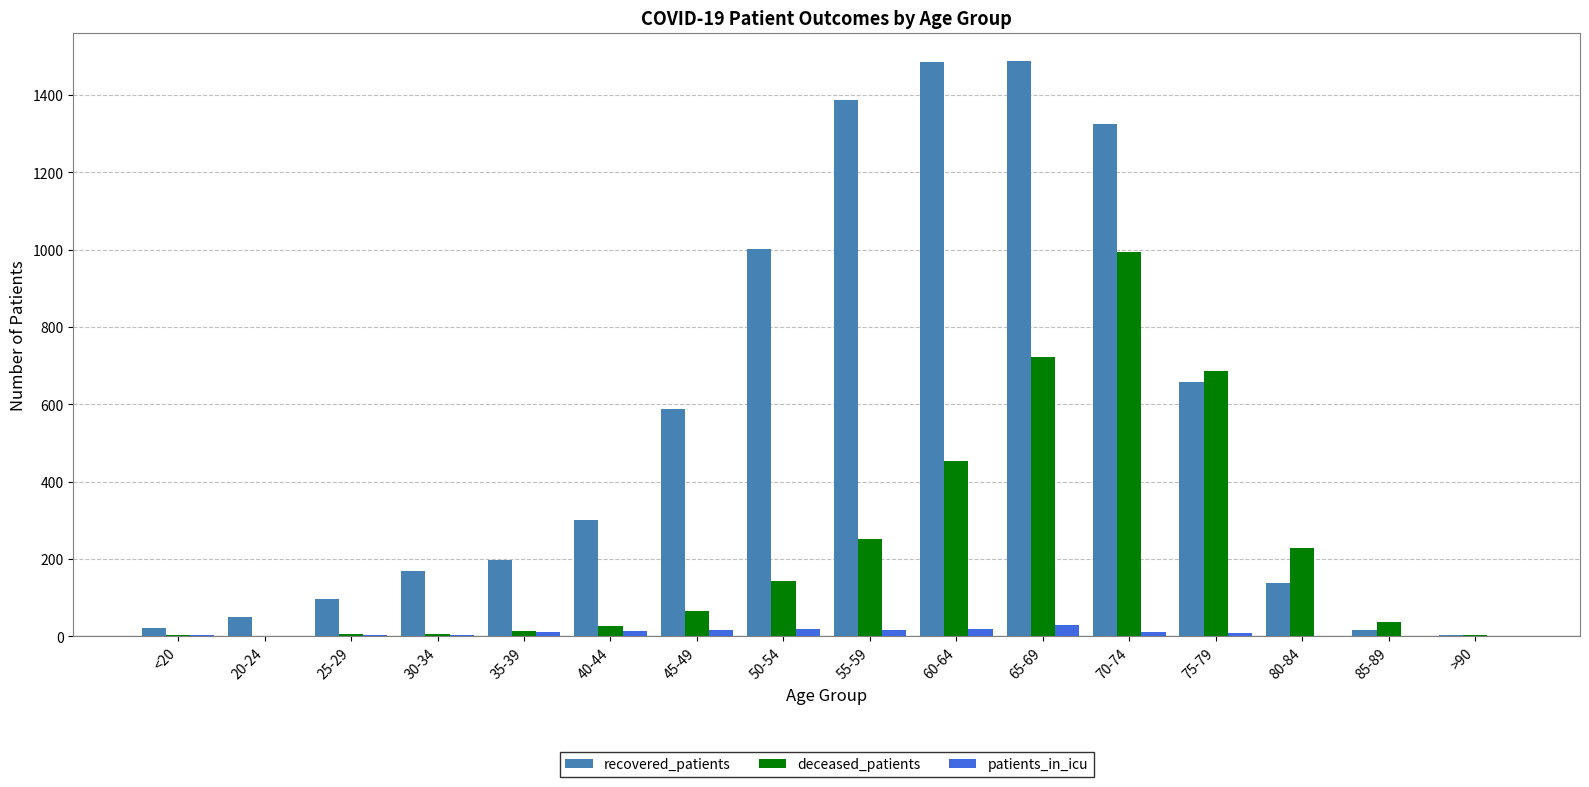

Which series changed the most between 30-34 and 45-49?

recovered_patients